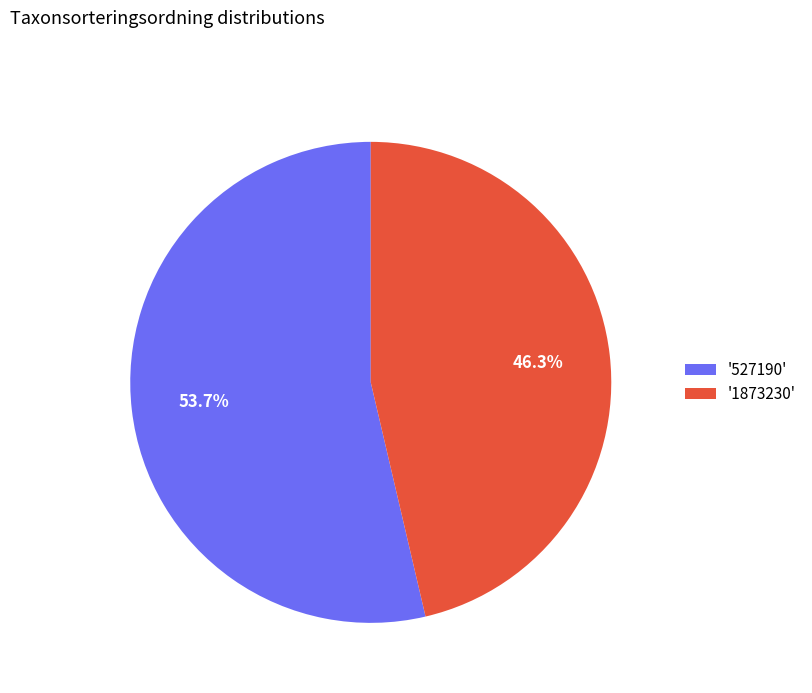

Is '1873230' the majority of the pie?

No